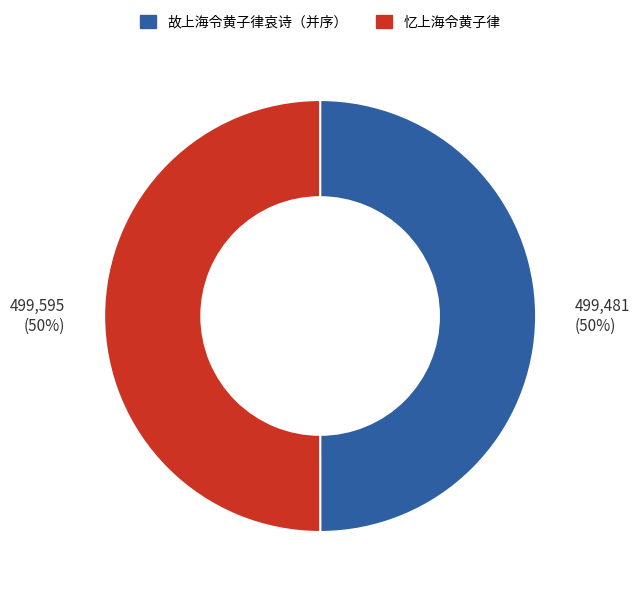

What is the ratio of the value at 忆上海令黄子律 to the value at 故上海令黄子律哀诗（并序）?

1.0